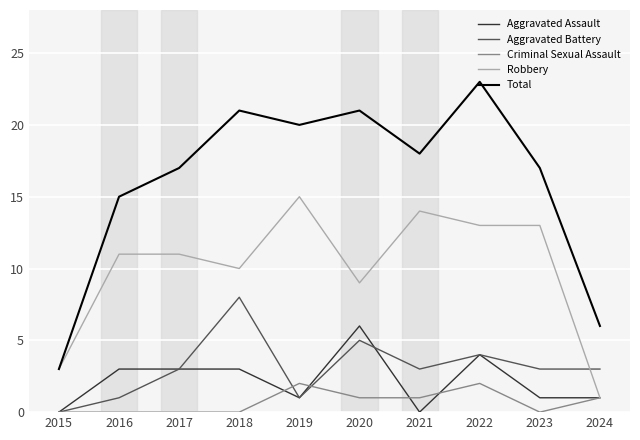

List the series in order of their peak value, lowest first.

Criminal Sexual Assault, Aggravated Assault, Aggravated Battery, Robbery, Total